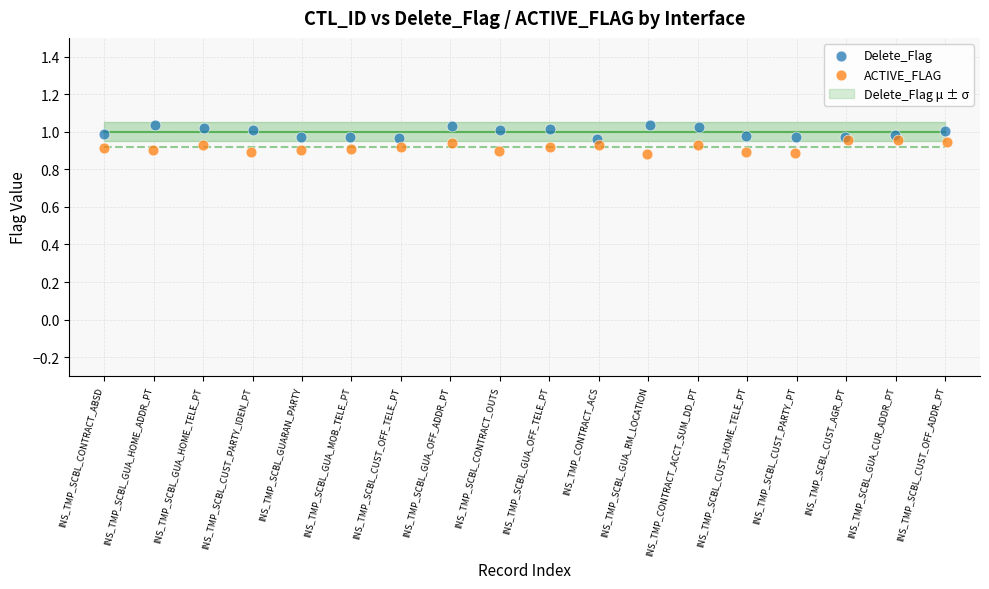

Which series contains the lowest Y value?

ACTIVE_FLAG